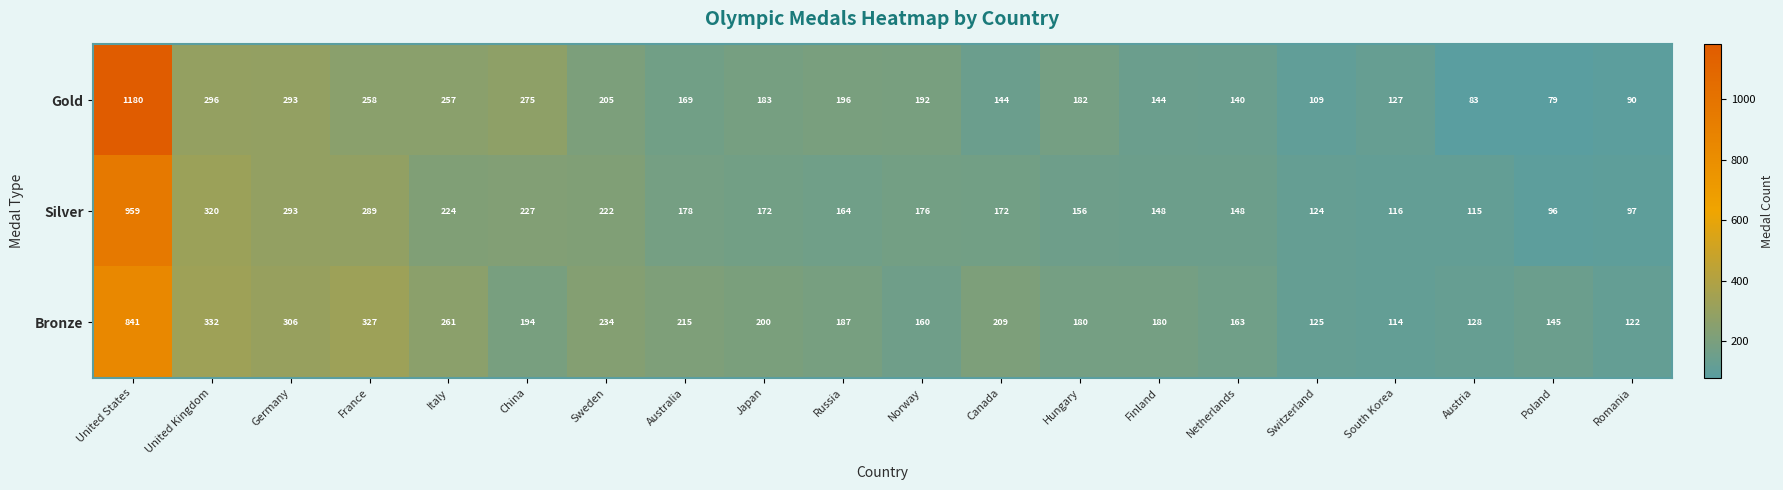

At which label does Gold reach its minimum?

Poland